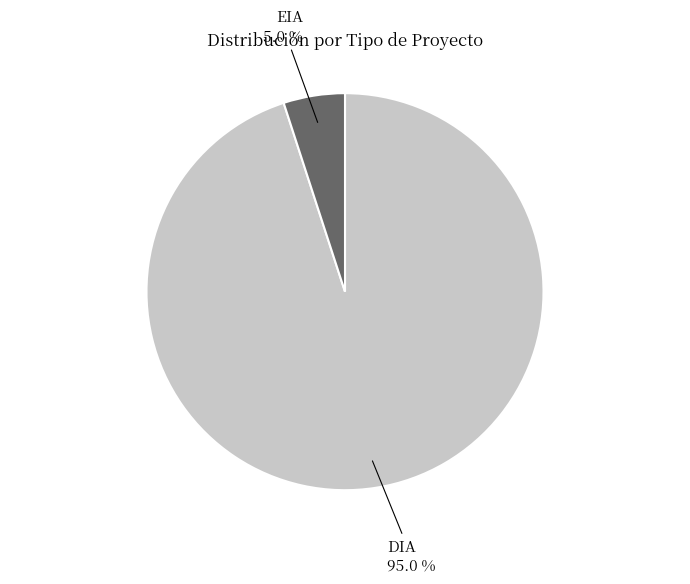

Is there a majority slice in this chart?

Yes